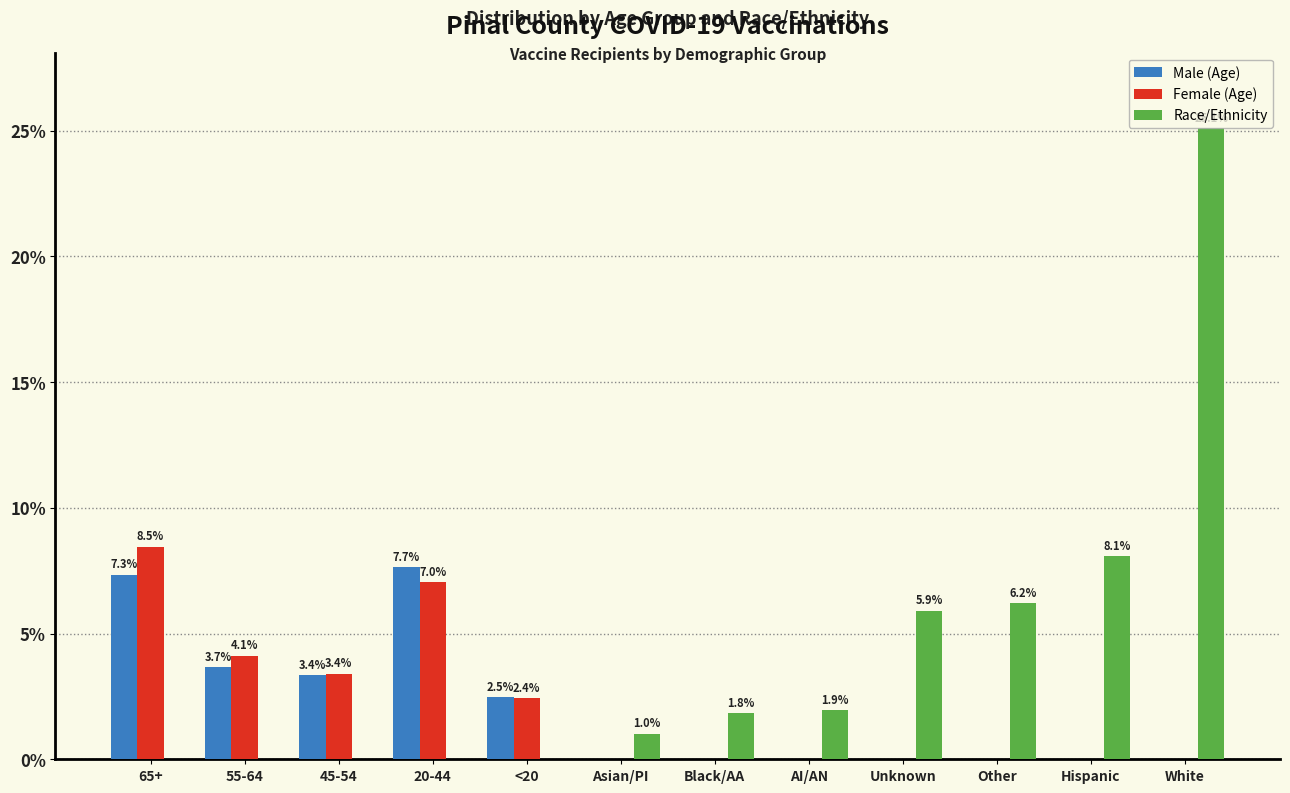

Which series changed the most between Asian/PI and Unknown?

Race/Ethnicity